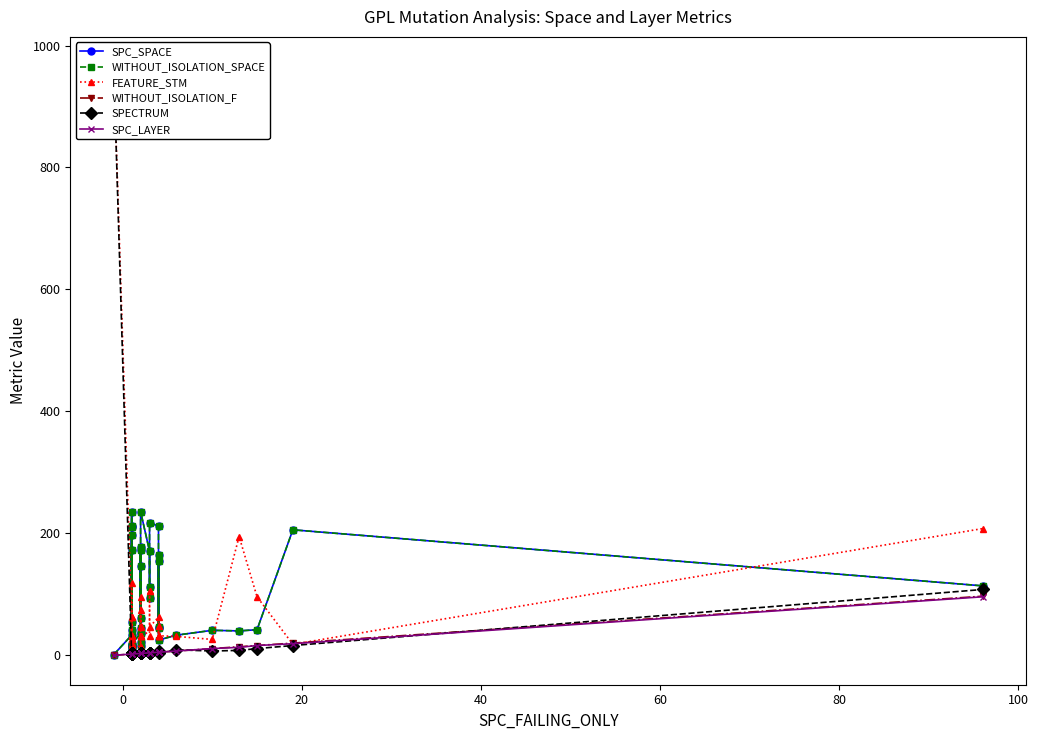

Which series has the largest total across all categories?

SPC_SPACE